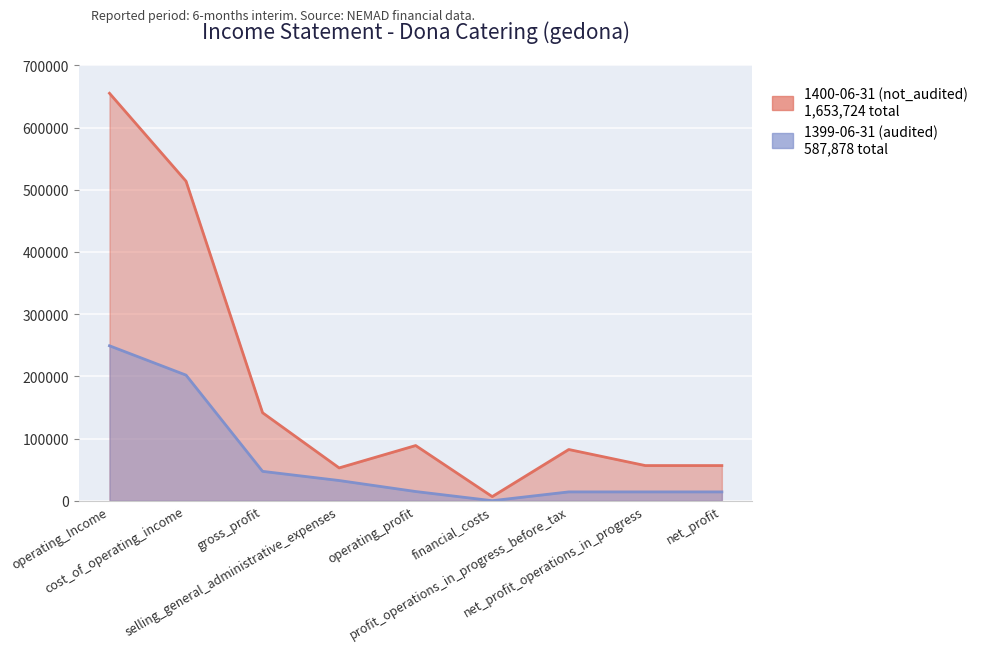

Rank the series at financial_costs from highest to lowest value.

1400-06-31 (not_audited), 1399-06-31 (audited)